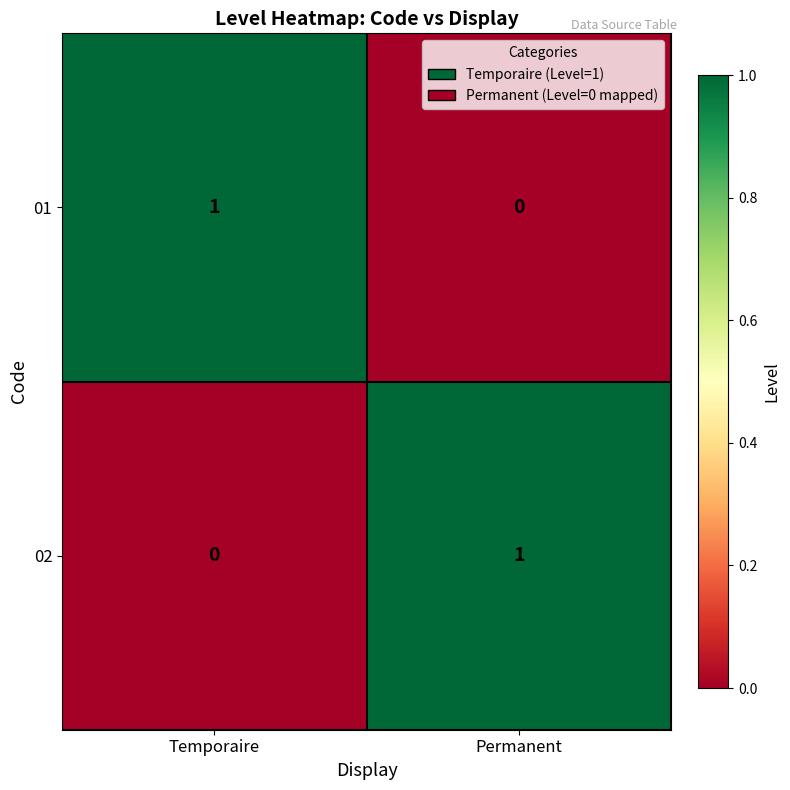

Where is 01 nearest to the value 0?

Permanent